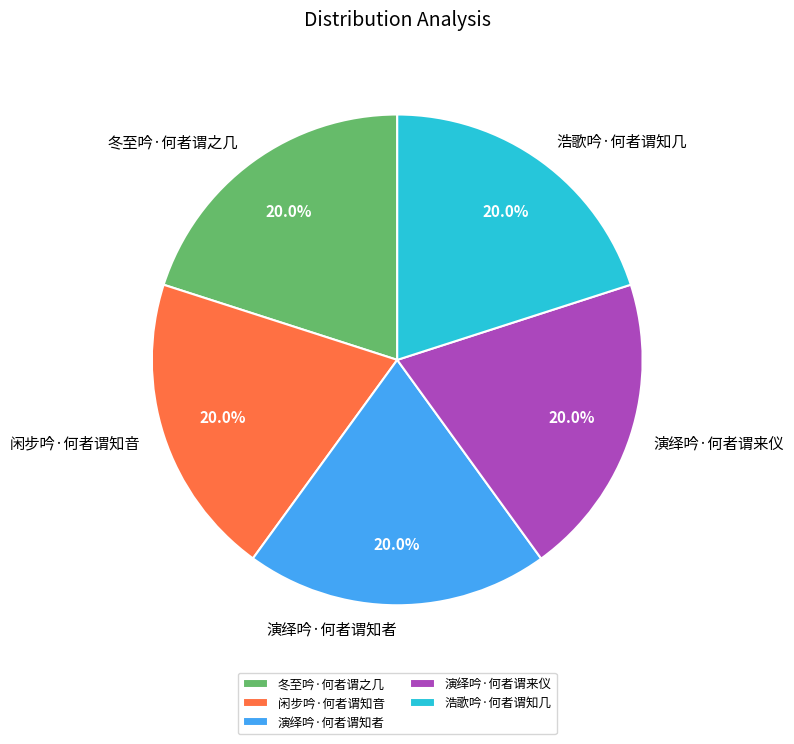

What is the ratio of the value at 浩歌吟·何者谓知几 to the value at 闲步吟·何者谓知音?

1.0